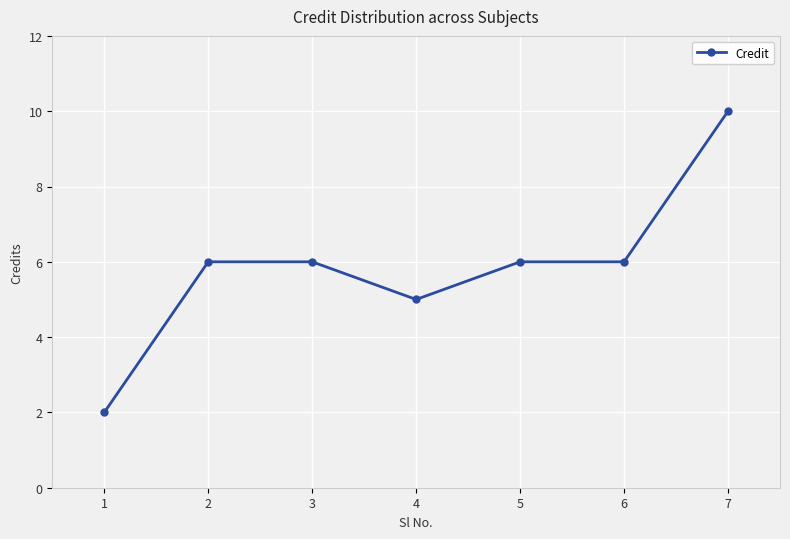

At which category does the chart reach its peak across all series?

7